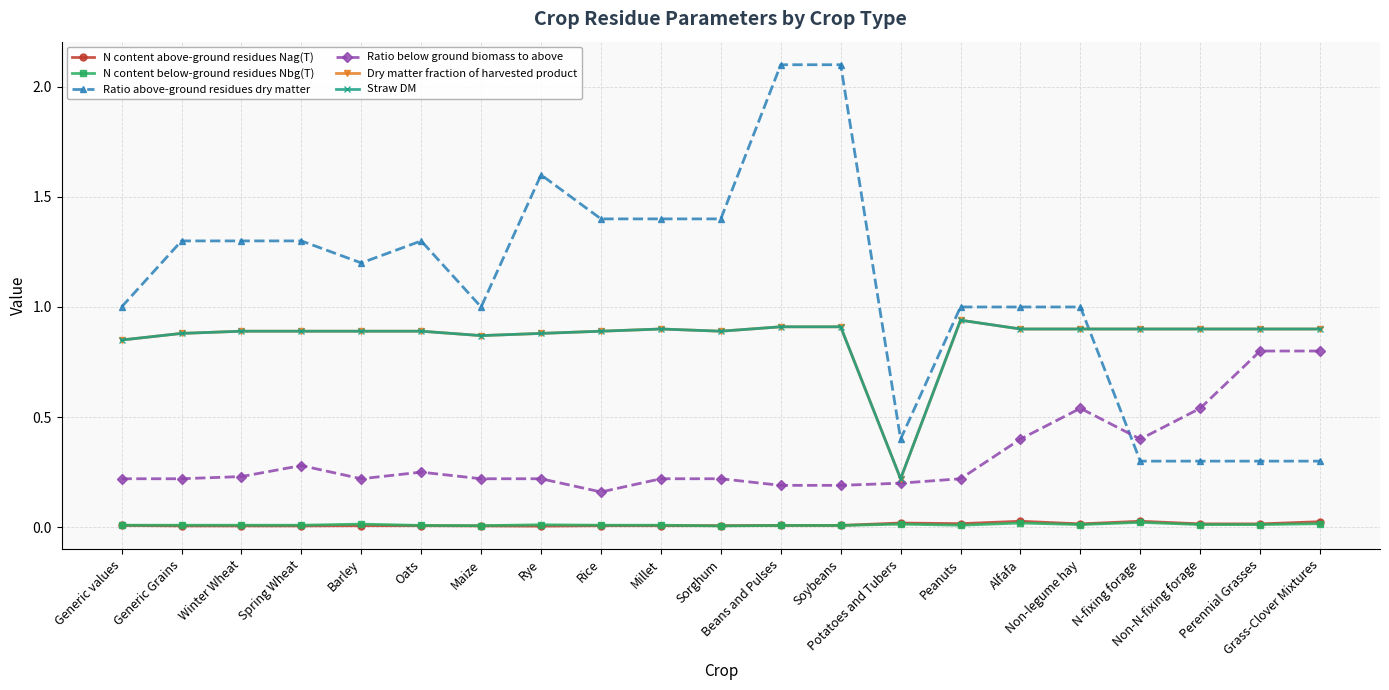

Does the chart have visible grid lines?

Yes